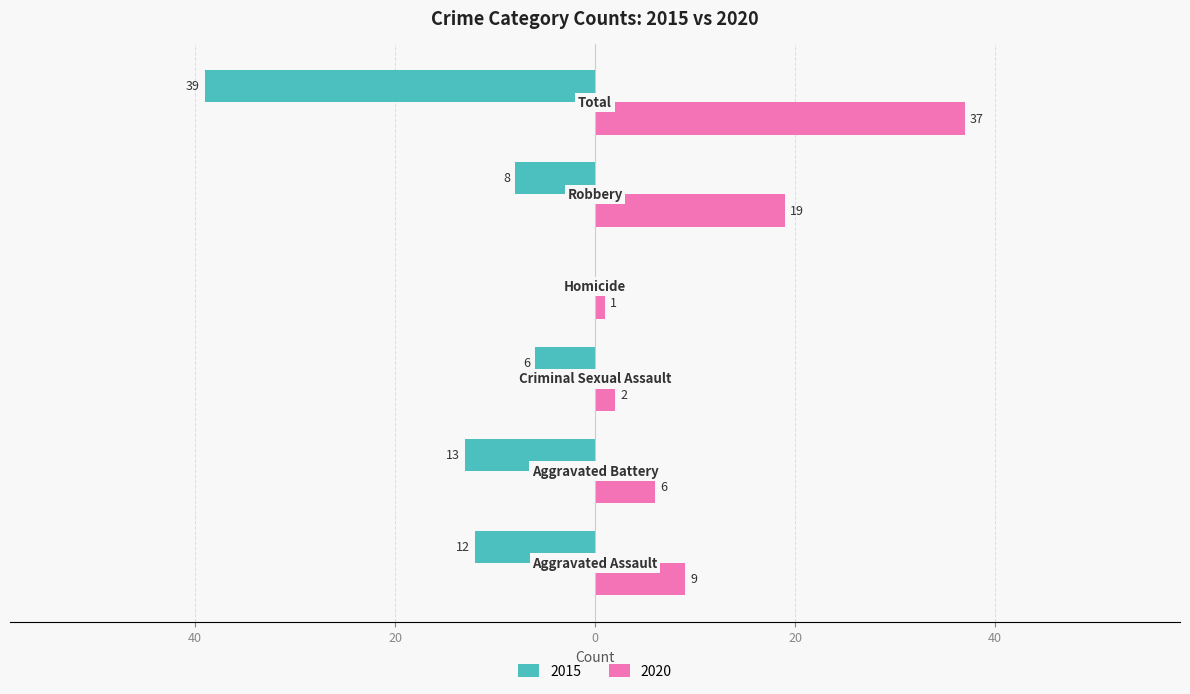

What are all the series names shown in the legend?

2015, 2020